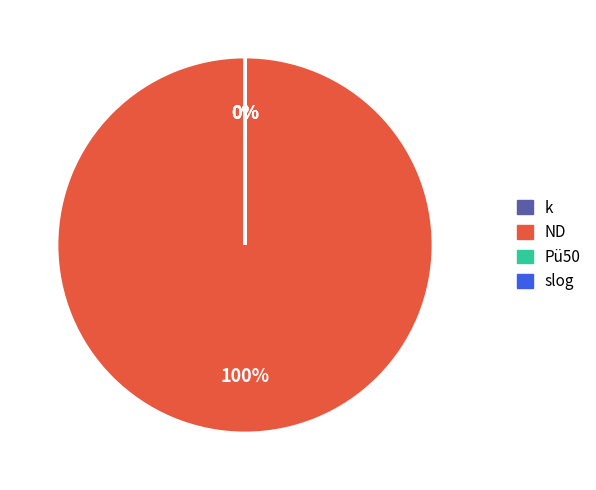

Which slice is the largest?

ND